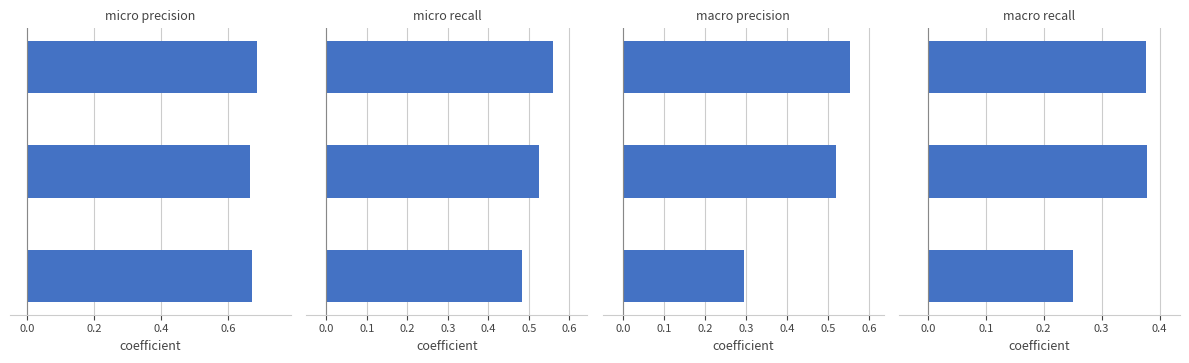

Reading left to right, transcribe all the data shown in this chart.

micro precision: 0.7	0.7	0.7
micro recall: 0.5	0.5	0.6
macro precision: 0.3	0.5	0.6
macro recall: 0.3	0.4	0.4